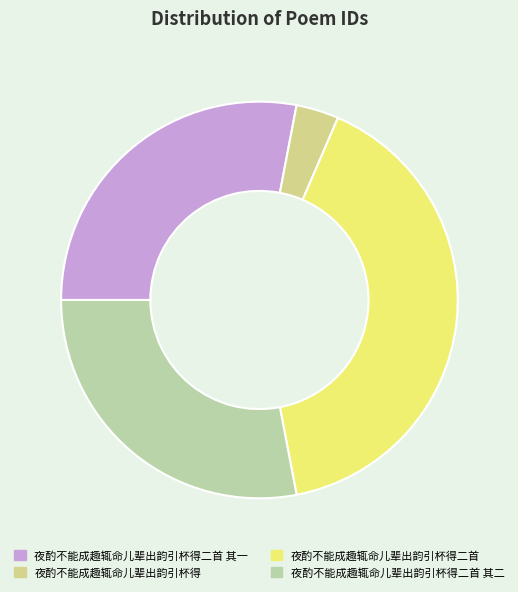

The 夜酌不能成趣辄命儿辈出韵引杯得二首 slice represents 41% of the pie. True or false?

True